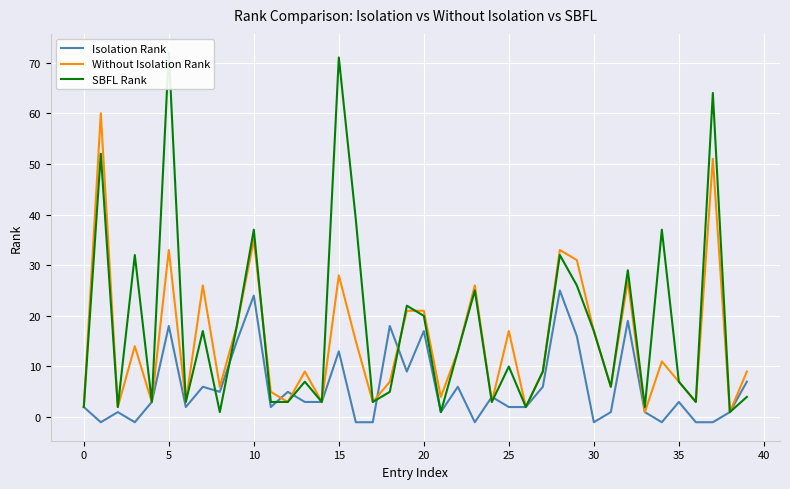

Which has a higher value, 14 or 11?

14